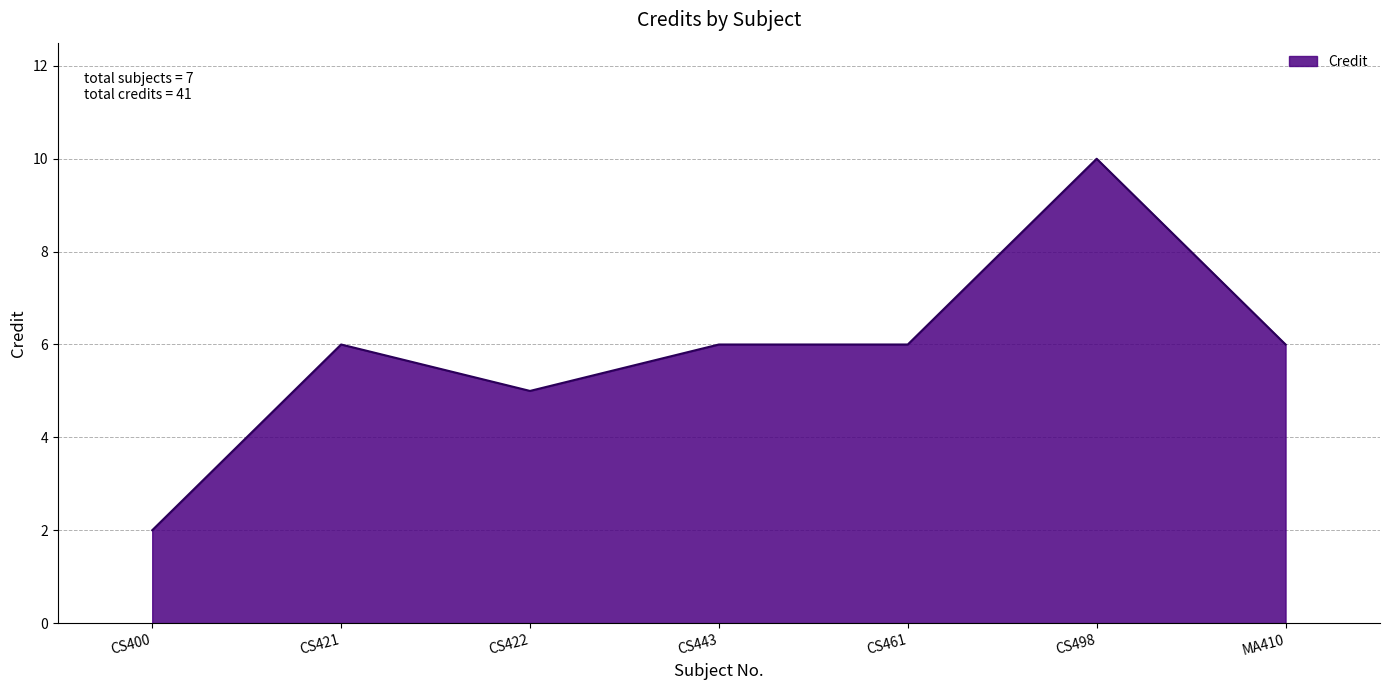

Reading left to right, what are all the values shown in this chart?

2	6	5	6	6	10	6